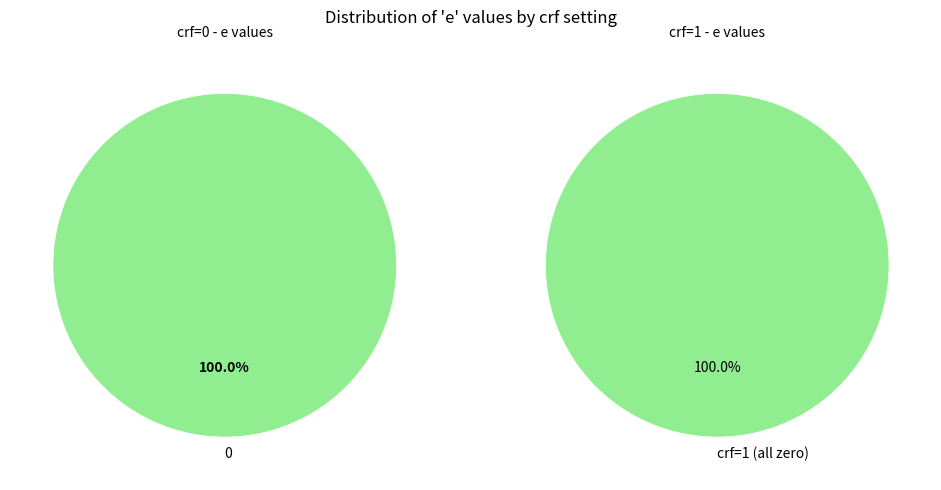

The 1 slice represents 1% of the pie. True or false?

False